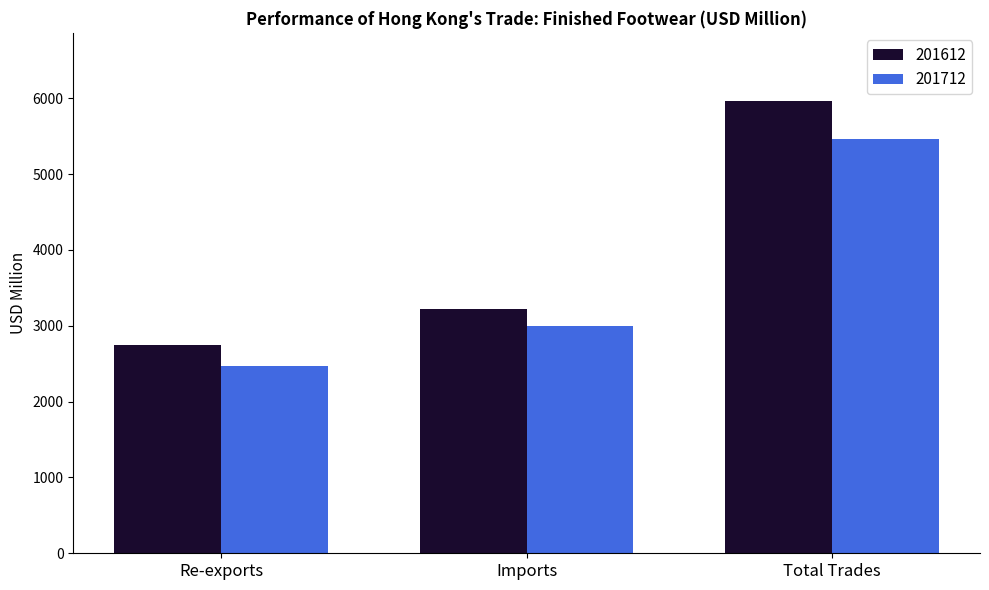

Which series has the widest spread of values?

201612